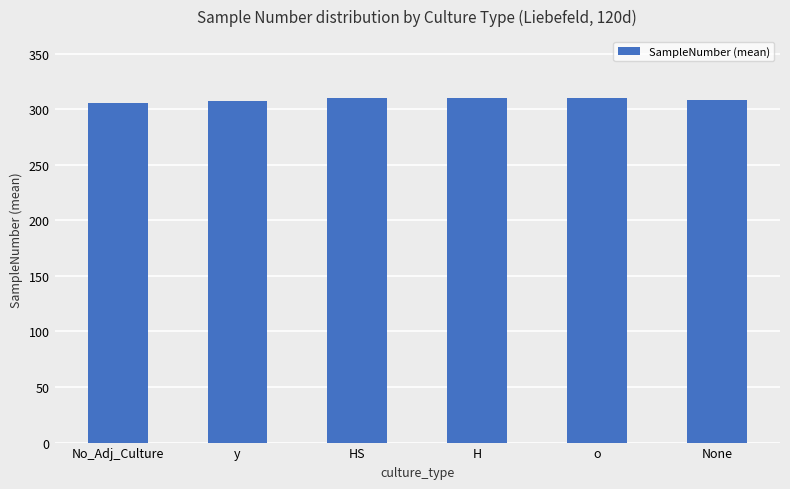

Approximately how many times larger is the value at y compared to HS?

1.0